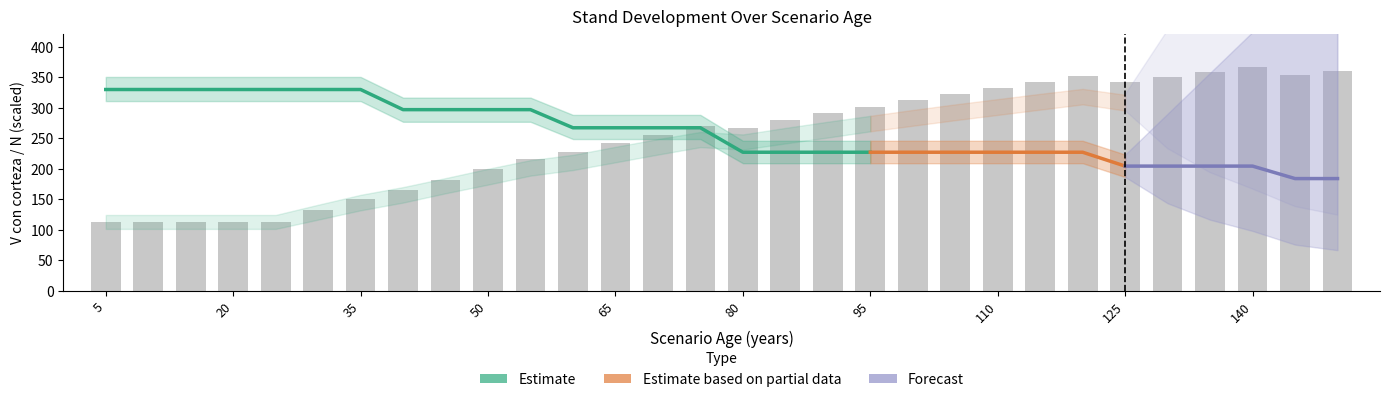

Is the value of G at 105 greater than the value of V_con_corteza at 35?

No